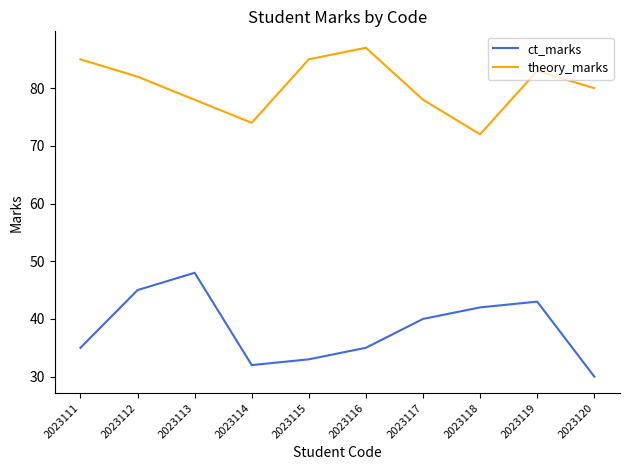

Reading right to left, list all the values displayed in this chart.

ct_marks: 2023120=30	2023119=43	2023118=42	2023117=40	2023116=35	2023115=33	2023114=32	2023113=48	2023112=45	2023111=35
theory_marks: 2023120=80	2023119=83	2023118=72	2023117=78	2023116=87	2023115=85	2023114=74	2023113=78	2023112=82	2023111=85